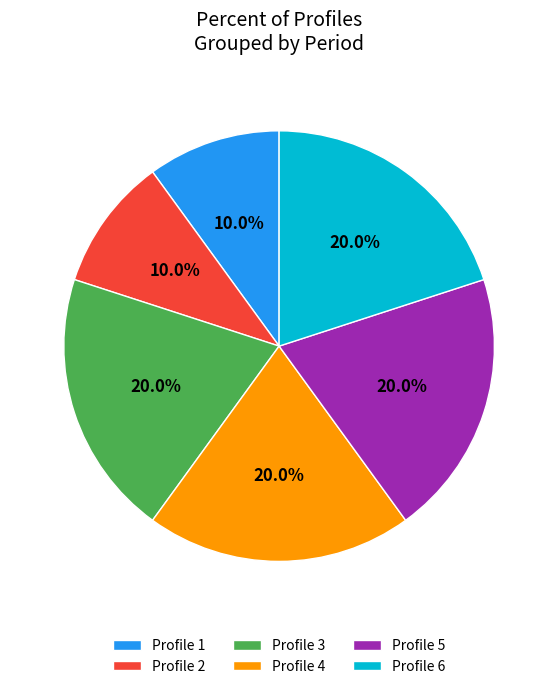

Does Profile 2 represent more than half of the total?

No